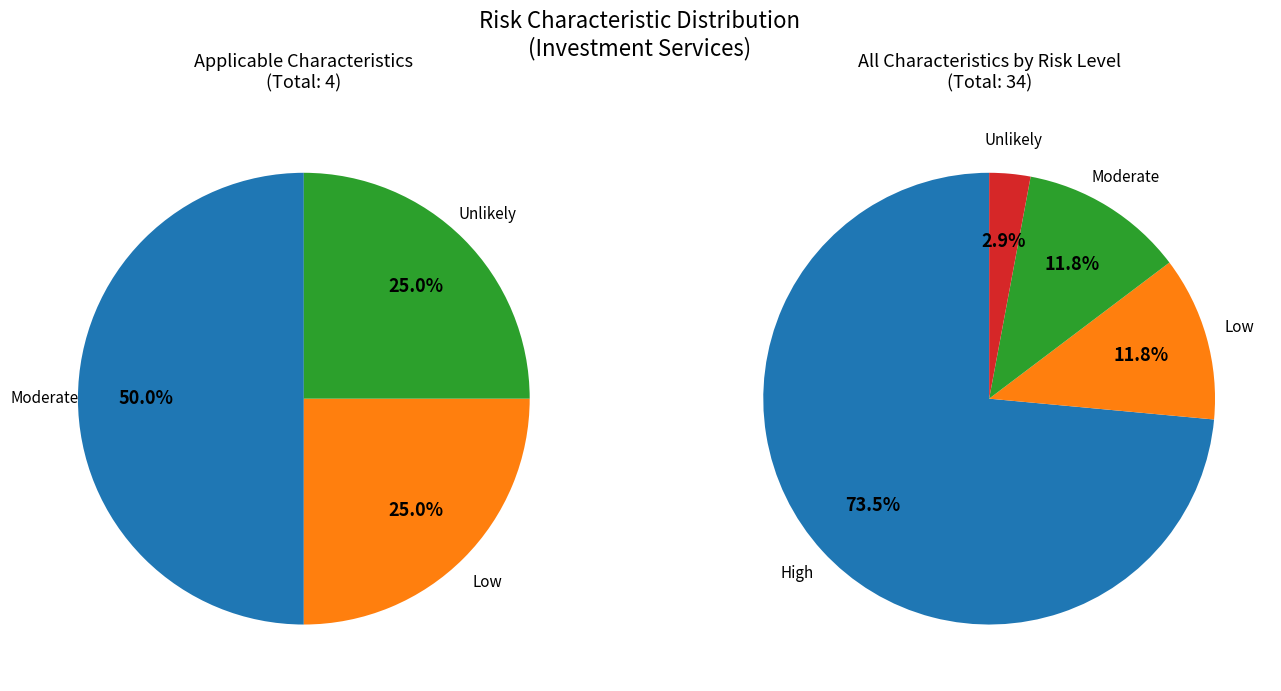

How many segments does this pie chart have?

4